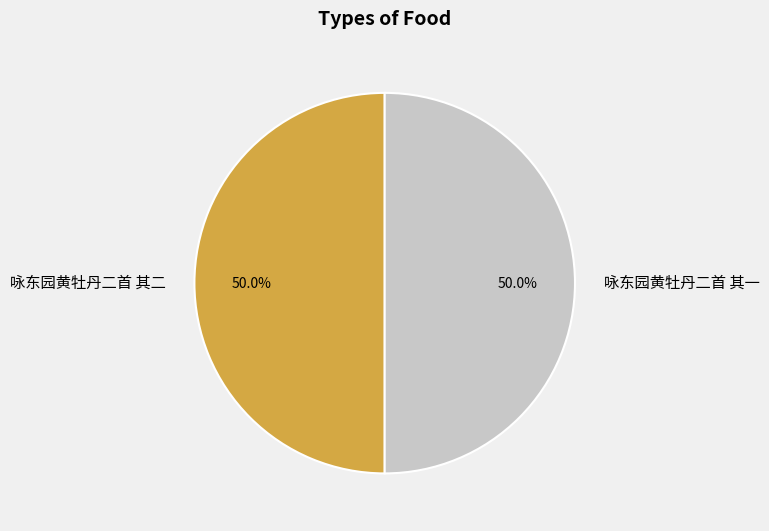

Approximately how many times larger is the value at 咏东园黄牡丹二首 其二 compared to 咏东园黄牡丹二首 其一?

1.0